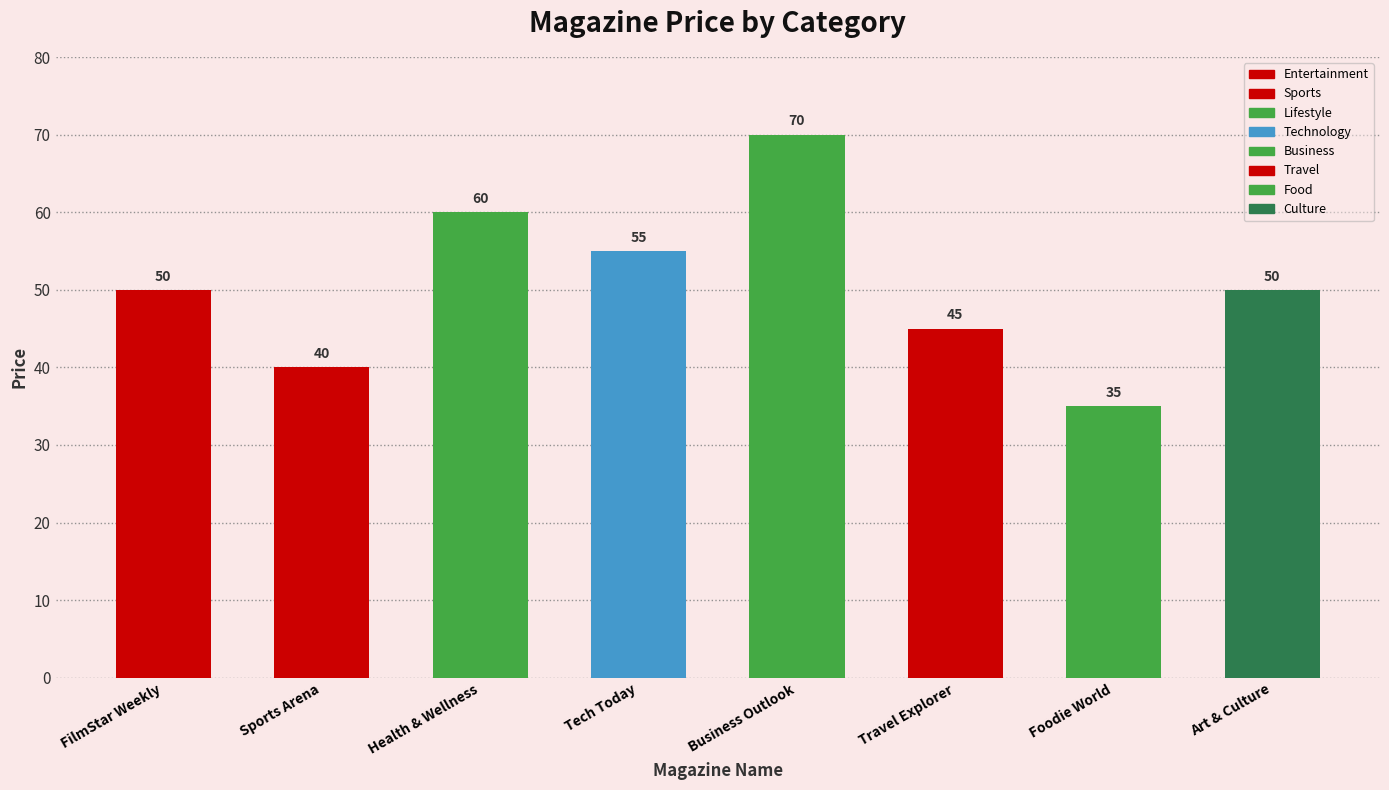

Reading left to right, extract all data points from this chart.

50	40	60	55	70	45	35	50